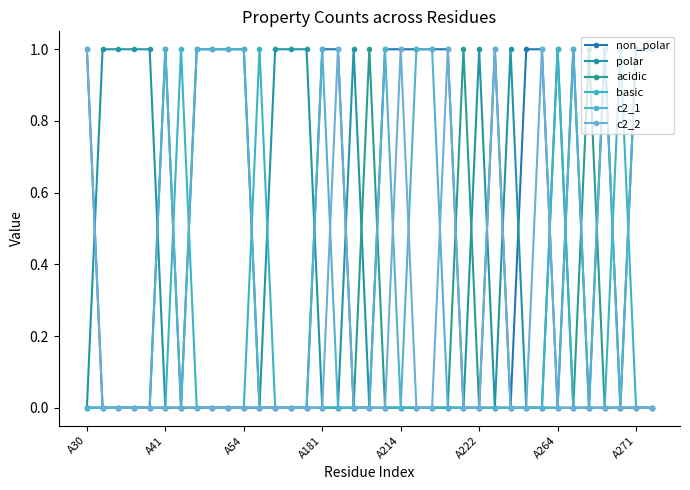

How many series are shown in this chart?

6